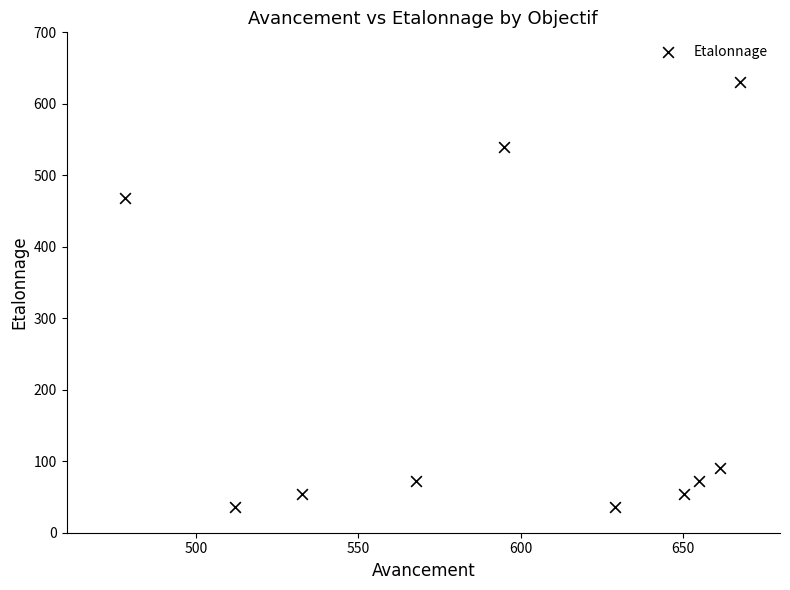

What Y value in the scatter plot is closest to 333?

468